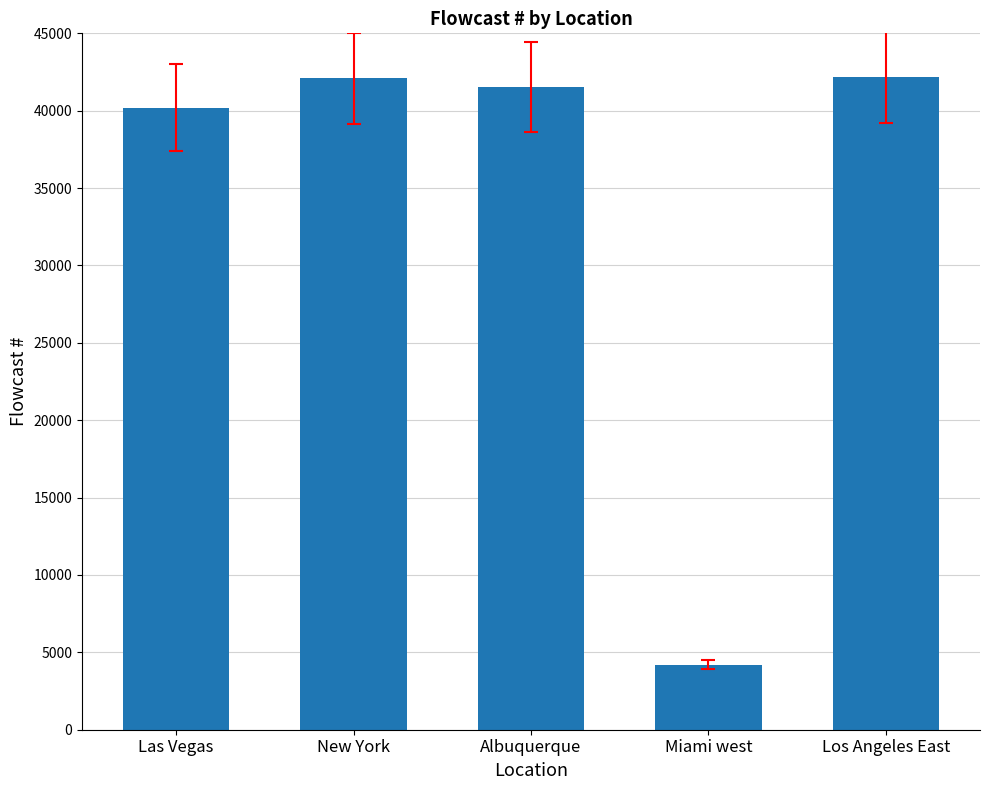

What is the label of the 1st bar from the right?

Los Angeles East